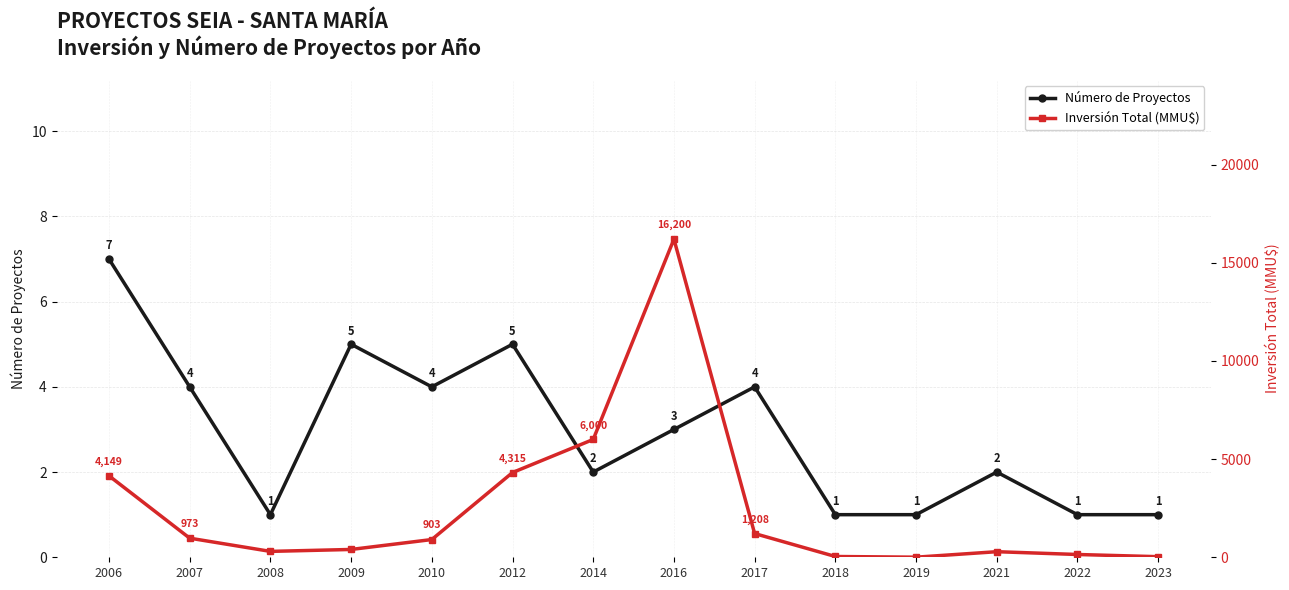

What is the difference between the Inversión Total (MMU$) values at 2008 and 2007?

673